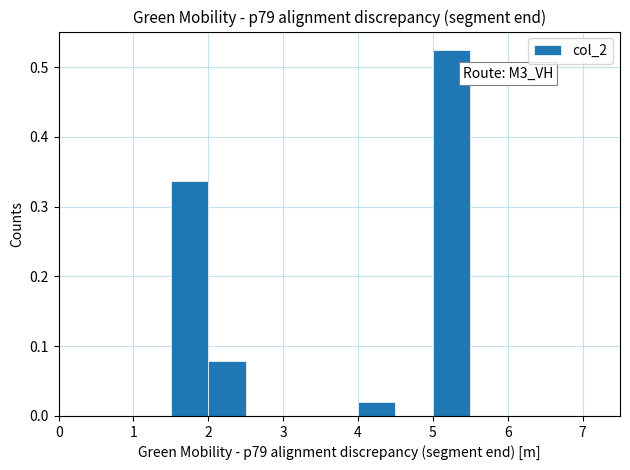

Over which range of the x-axis is the bar tallest?

5.0 to 5.5